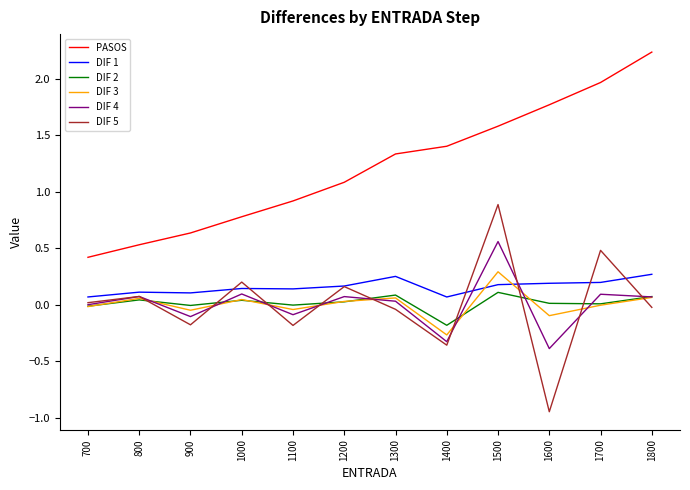

In DIF 3, how many points are higher than both neighbors (excluding endpoints)?

4